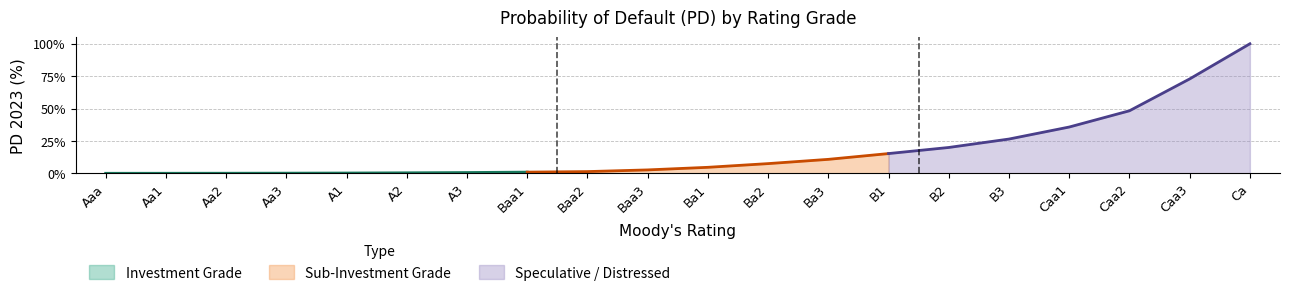

What is the sum of the values at Aaa and B3?

26.4